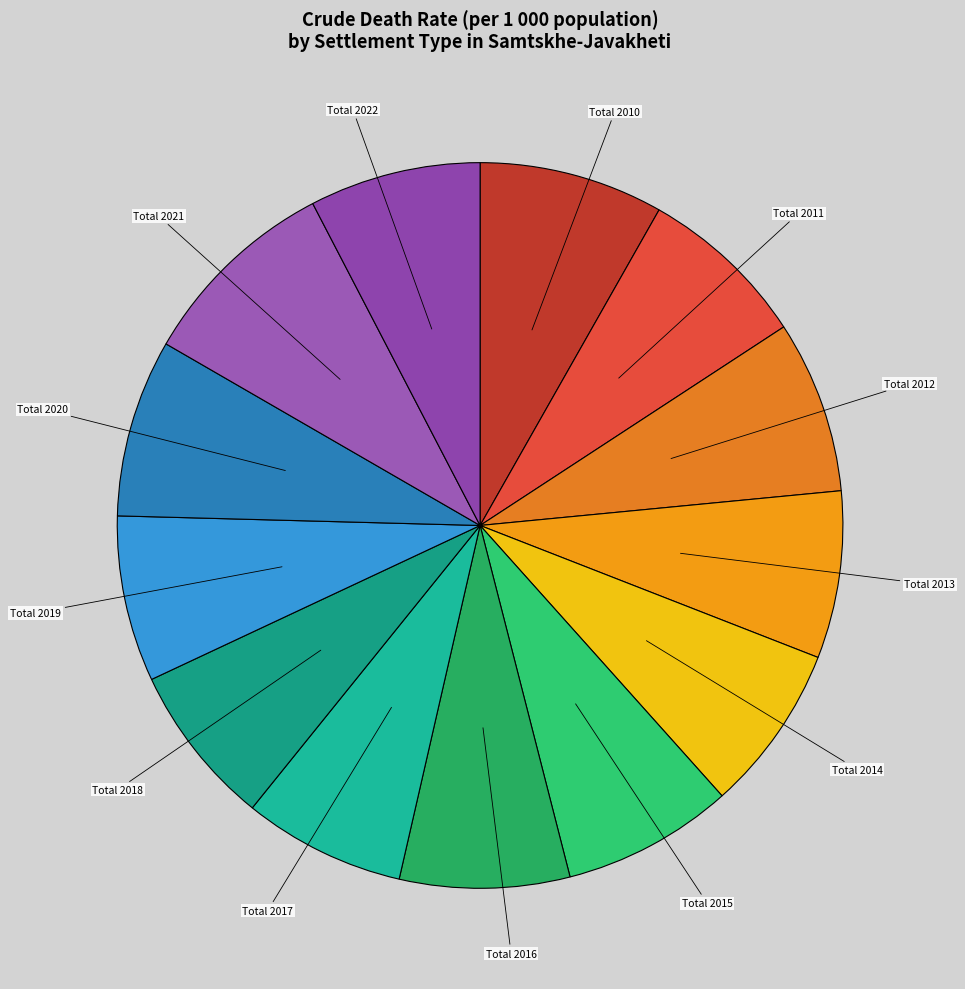

What is the ratio of the value at Total 2013 to the value at Total 2022?

1.0